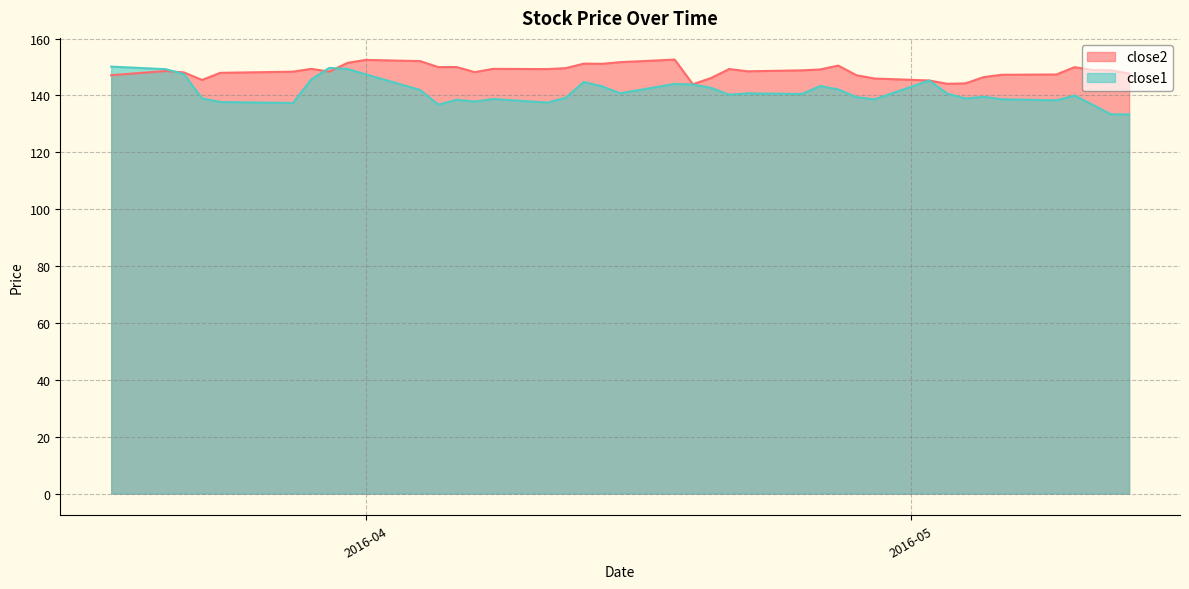

Reading right to left, extract all data points from this chart.

close2: 147.7	148.9	148.9	150.0	147.4	147.3	146.5	144.3	144.1	145.3	146.0	147.1	150.5	149.2	148.8	148.5	149.3	146.1	144.0	152.6	151.7	151.1	151.2	149.6	149.3	149.4	148.2	150.0	150.0	152.1	152.5	151.5	148.4	149.4	148.4	148.0	145.5	148.1	148.6	147.1
close1: 133.4	133.4	136.7	140.0	138.3	138.7	139.5	138.9	140.7	145.3	138.6	139.4	142.1	143.3	140.5	140.7	140.3	142.7	143.8	144.1	140.8	143.2	144.8	139.2	137.5	138.8	137.9	138.5	136.8	141.9	147.4	149.3	149.7	145.6	137.4	137.7	139.0	147.5	149.2	150.2